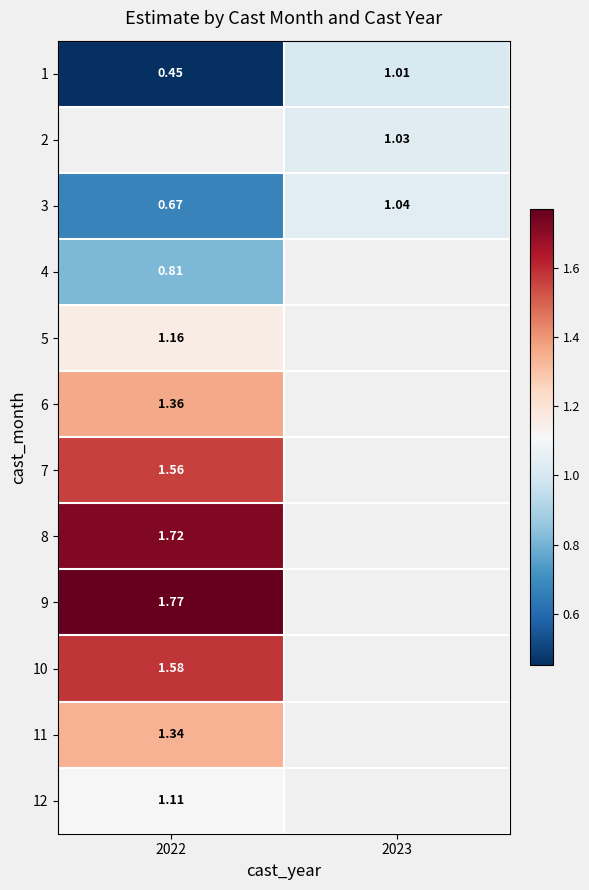

Is the value of 1 at 2023 greater than the value of 6 at 2022?

No